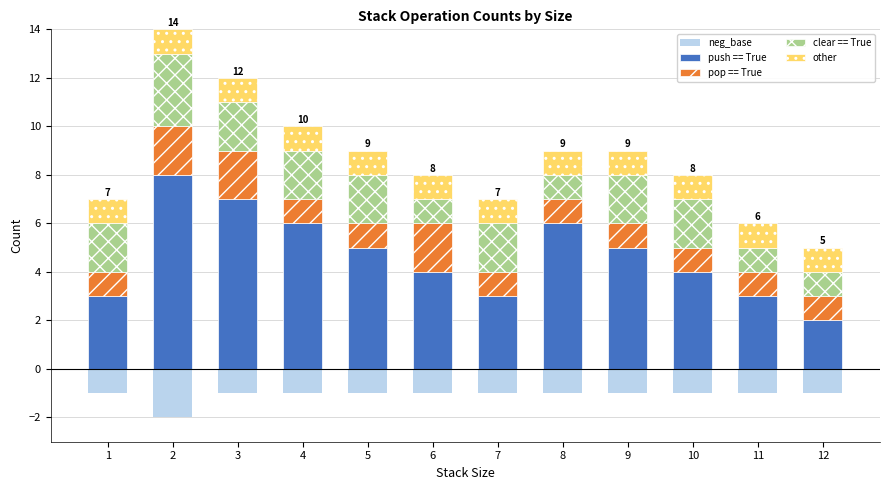

The clear == True series shows 2 at 10. True or false?

True